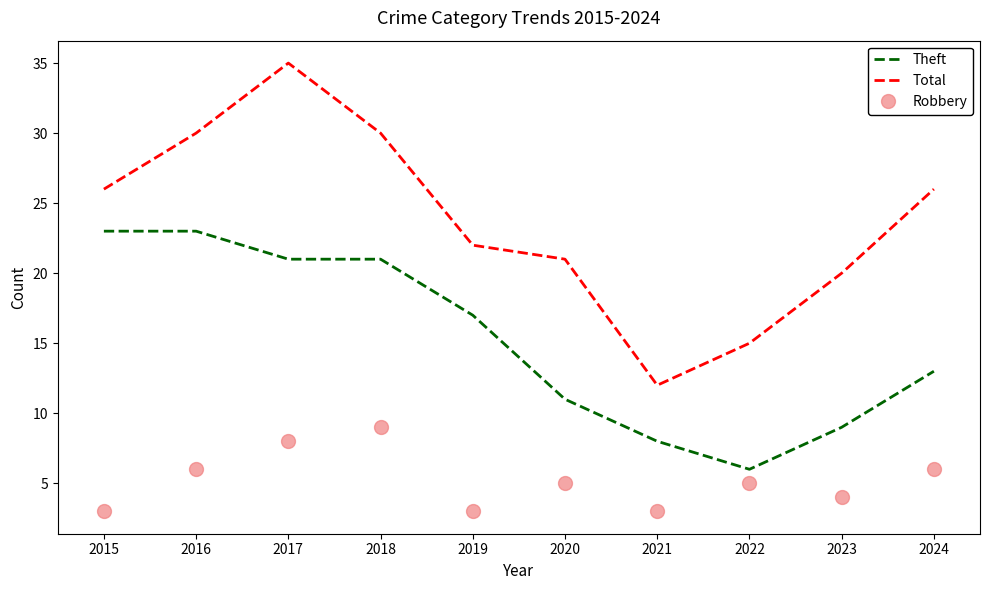

At which category does Total reach its first local peak?

2017